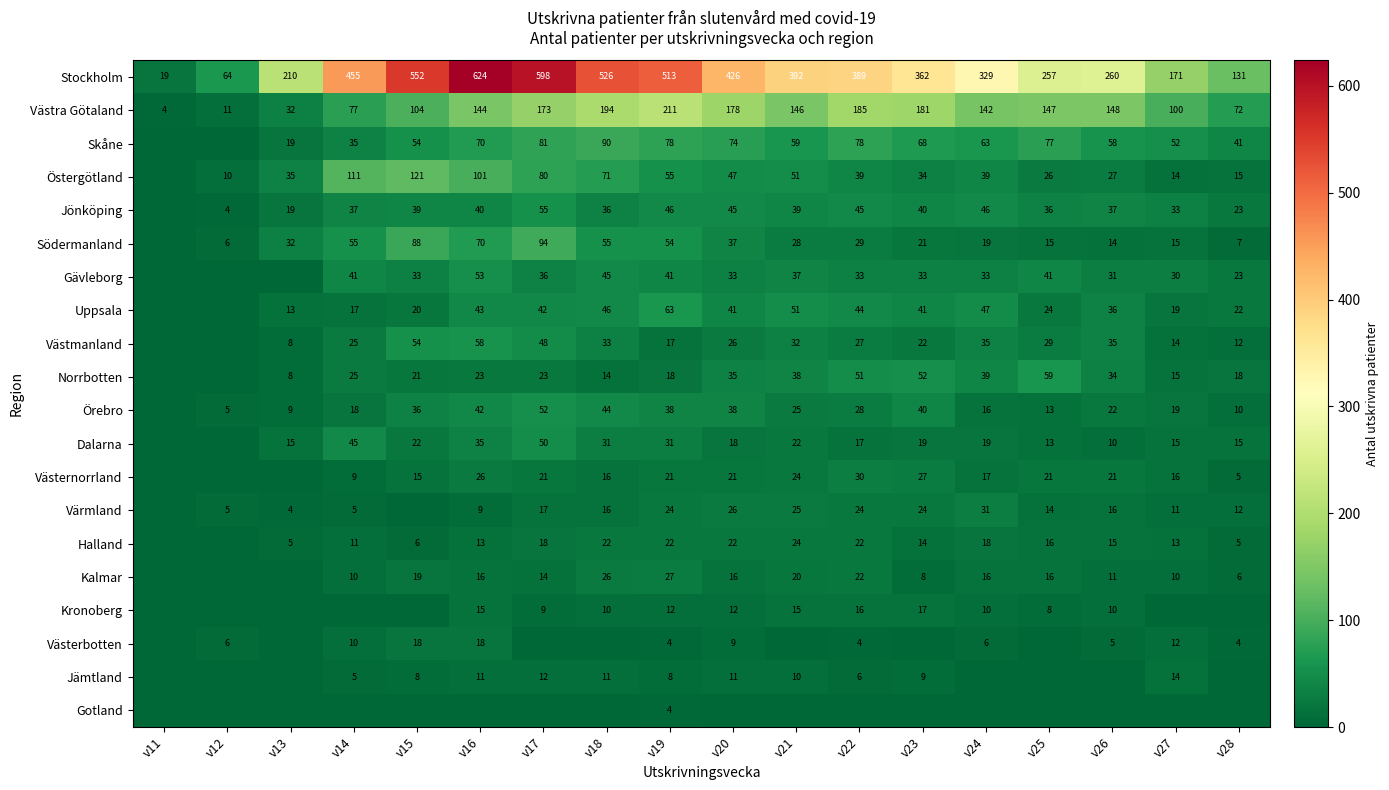

The Västra Götaland series shows 63 at v27. True or false?

False